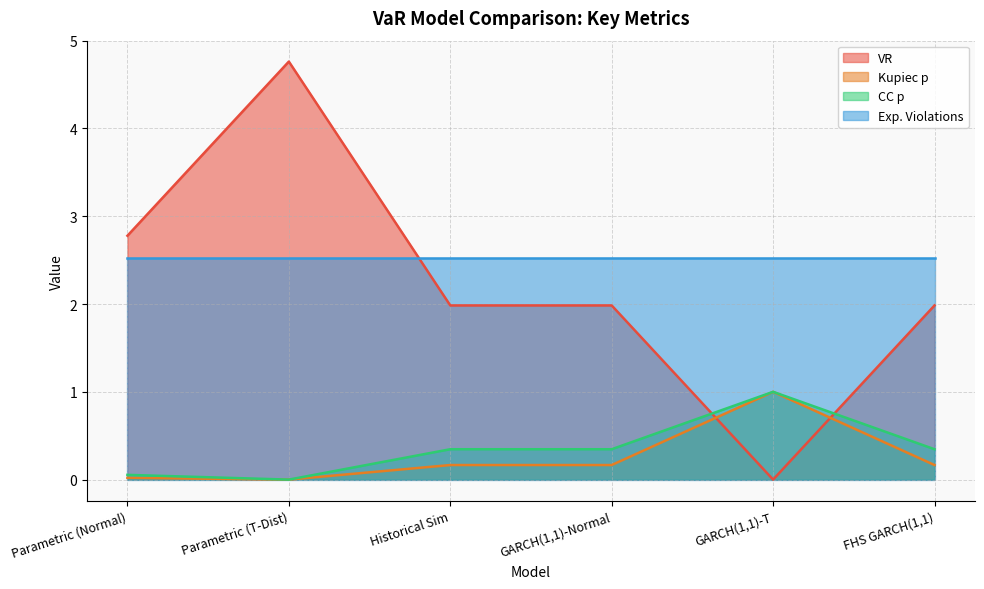

What is the difference between the maximum and second lowest values in the Kupiec p series?

1.0